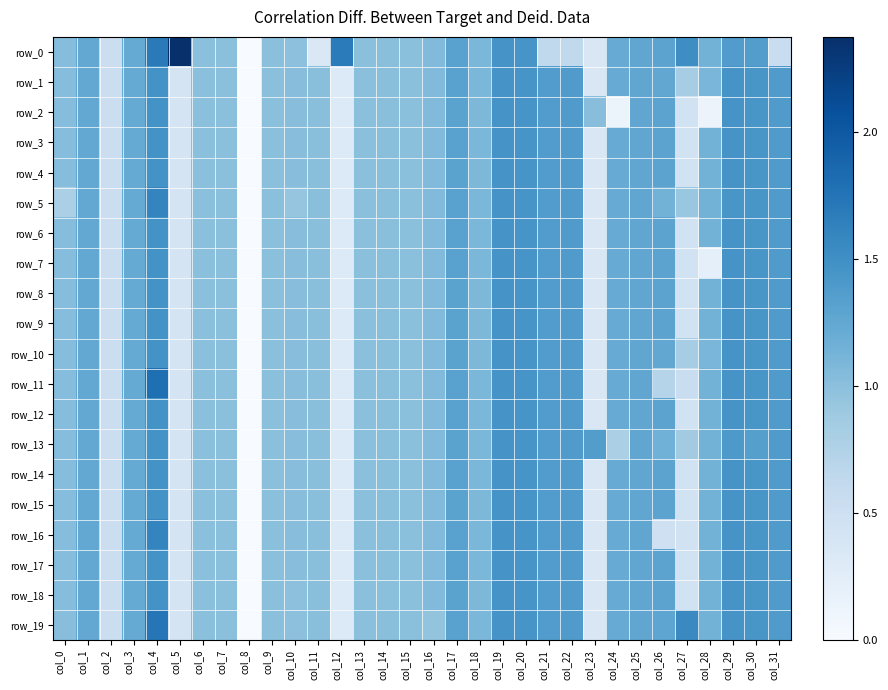

Where does the row_16 series first go above 1?

col_0